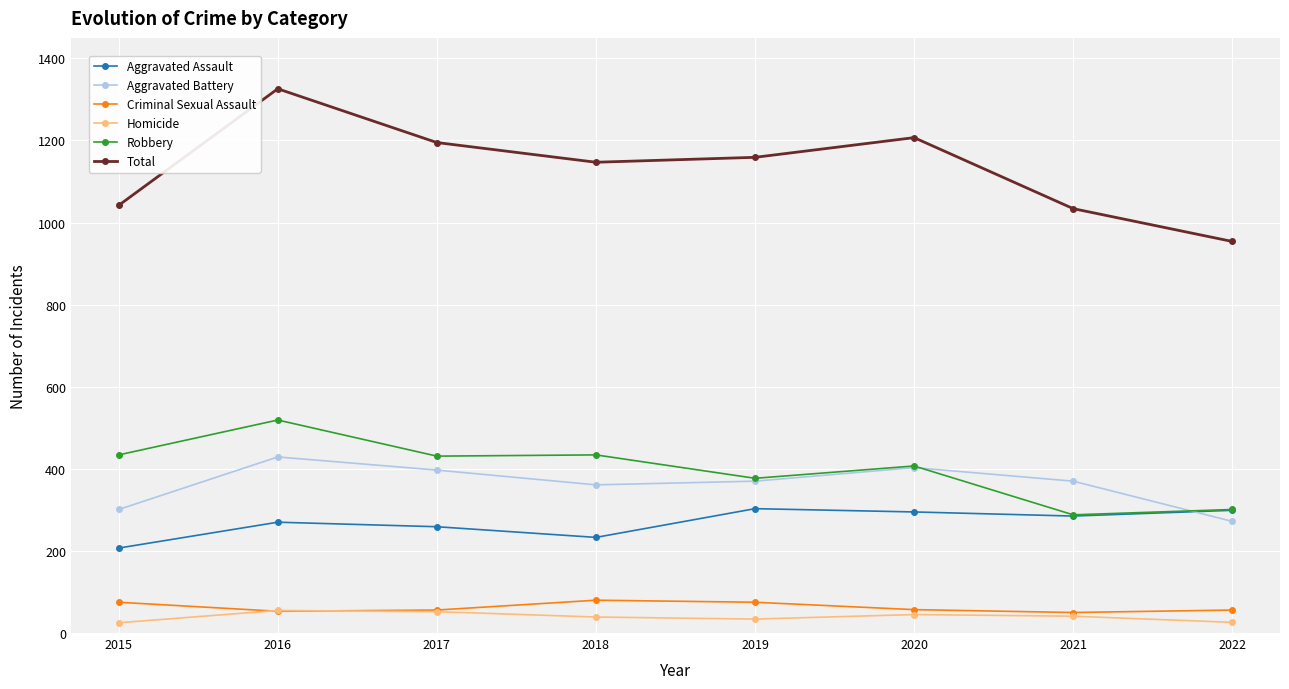

How many categories are shown in the chart?

8